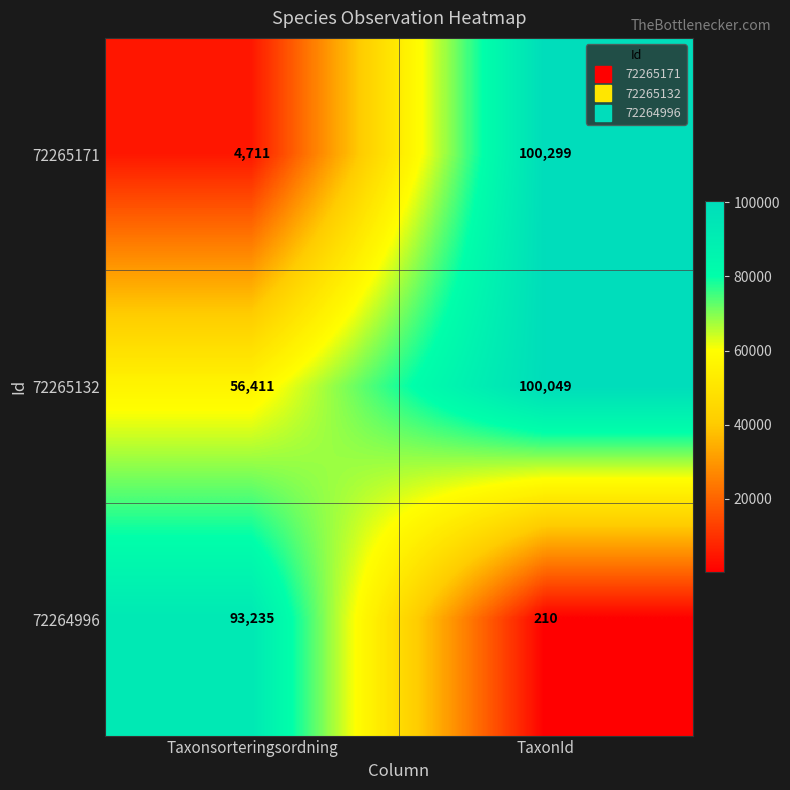

At which label is 72265171 closest to 52505?

Taxonsorteringsordning